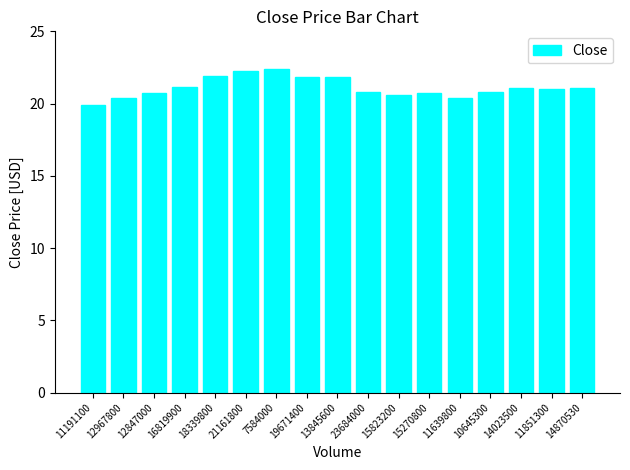

The value at 13845600 is 37.9. True or false?

False